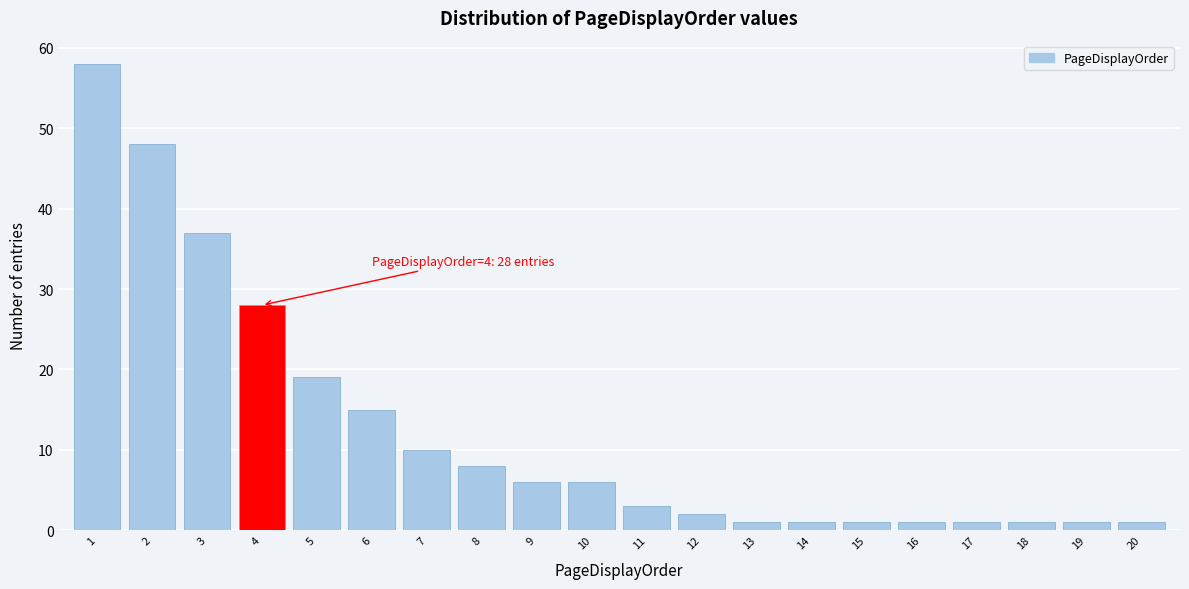

Reading right to left, extract all data points from this chart.

1	1	1	1	1	1	1	1	2	3	6	6	8	10	15	19	28	37	48	58